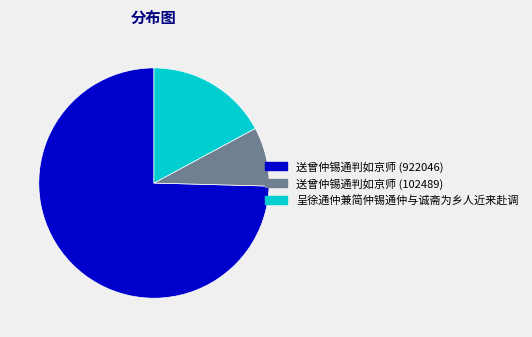

What is the largest slice in the pie chart?

送曾仲锡通判如京师 (922046)